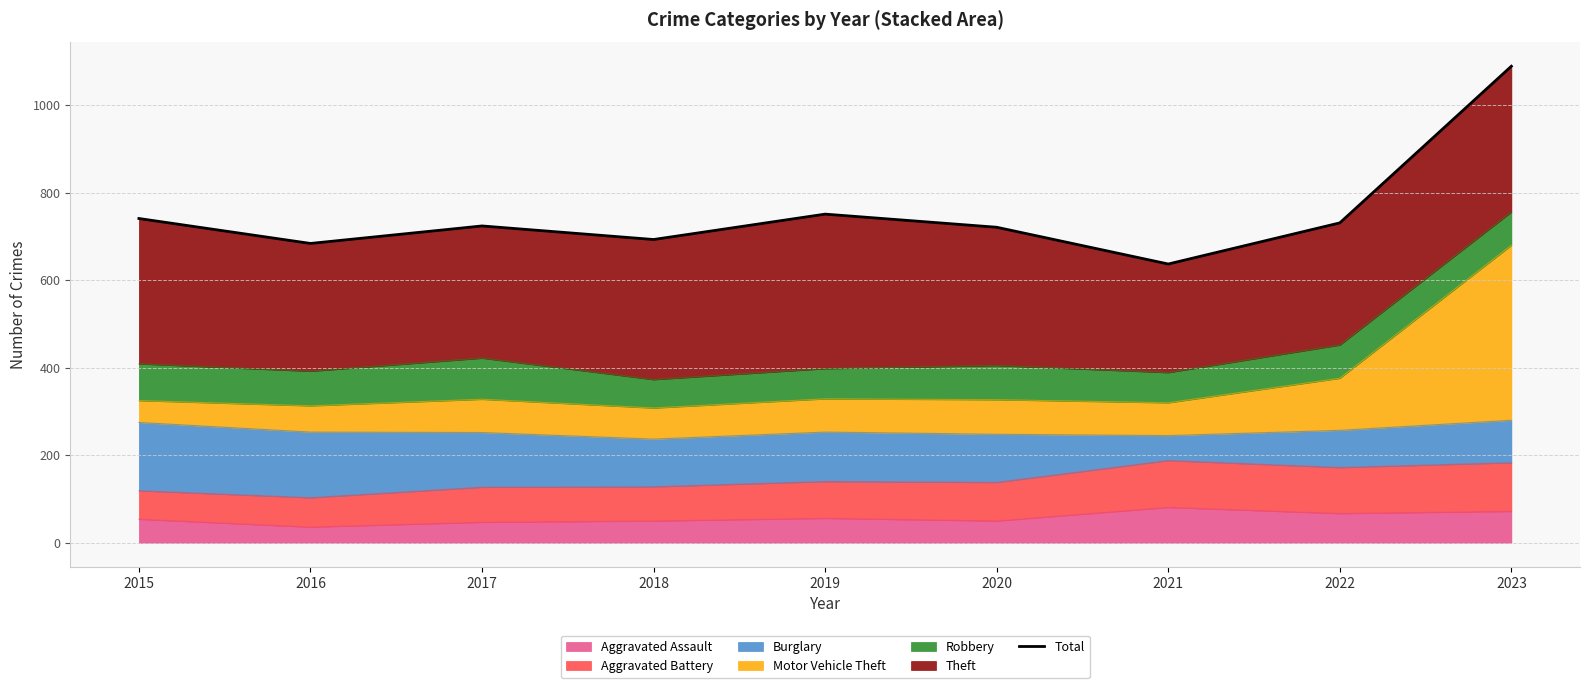

What is the change in value from 2015 to 2018?

-48